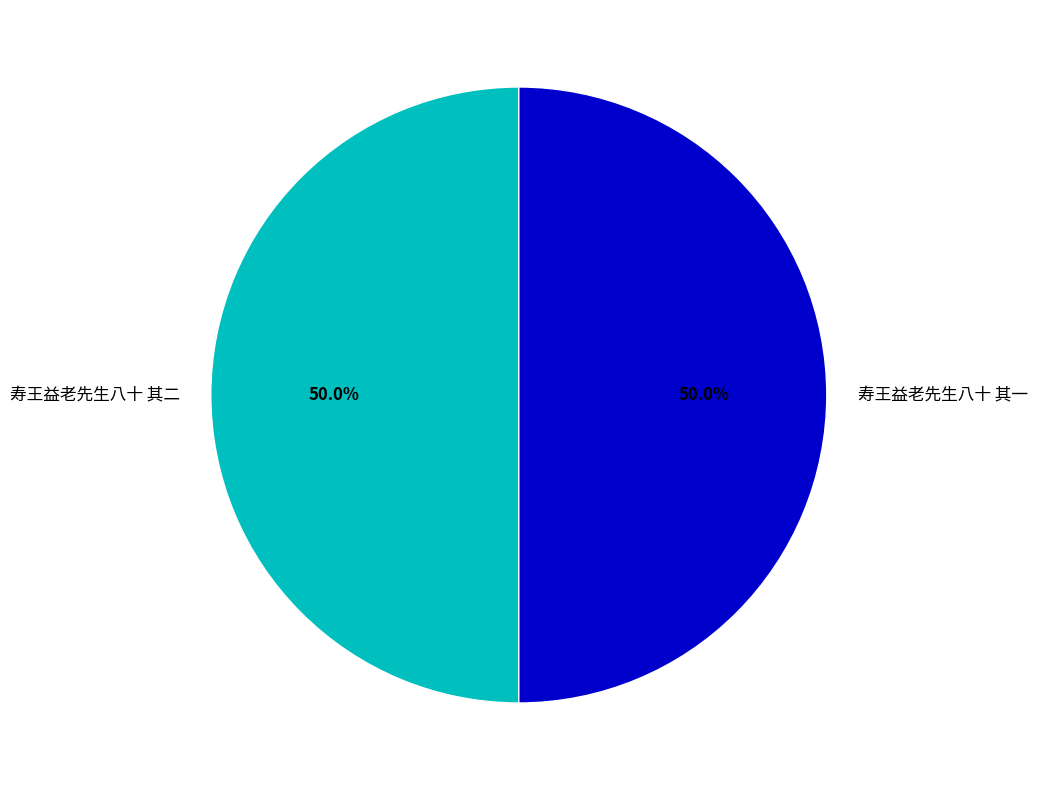

To the nearest percent, what is the combined percentage of 寿王益老先生八十 其一 and 寿王益老先生八十 其二?

100%